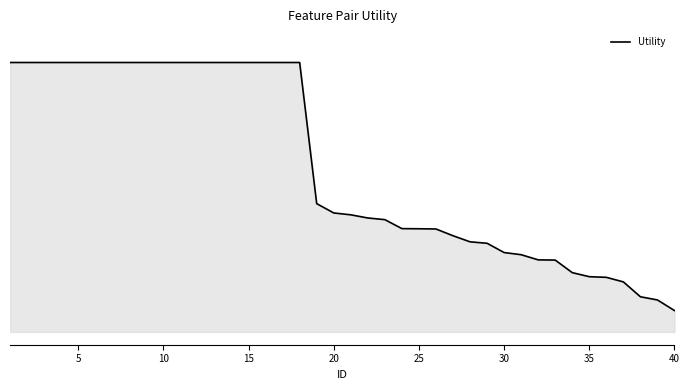

What is the sum of all values?

46.9